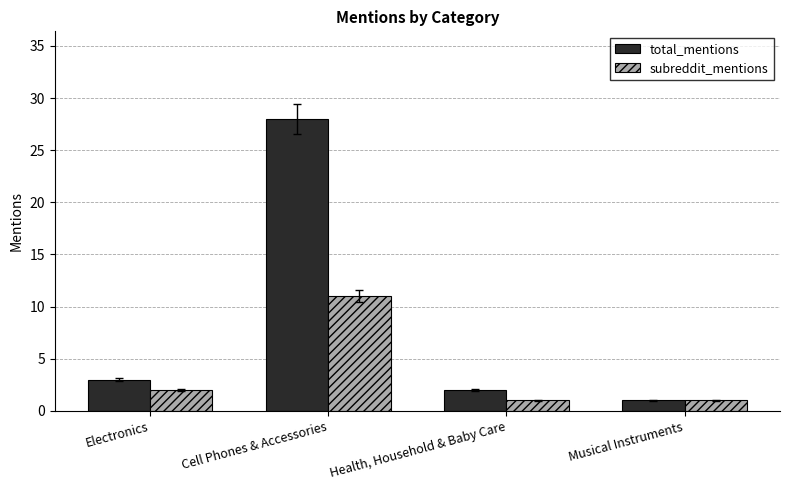

Which series has the largest range (max minus min)?

total_mentions